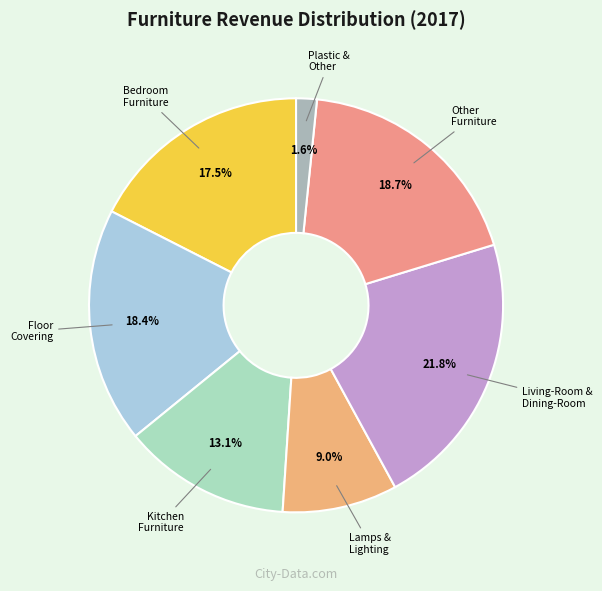

To the nearest percent, what is the difference between the largest and smallest slice percentages?

20%